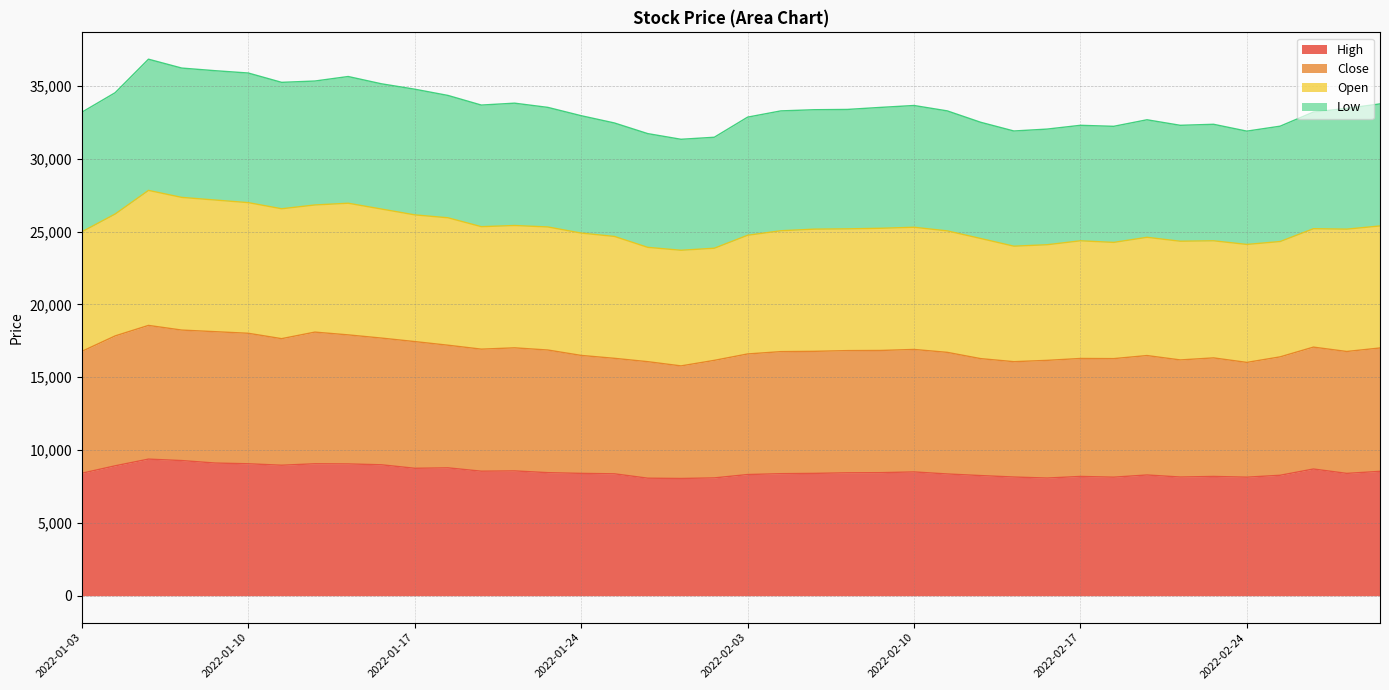

The value of High at 2022-03-03 is 8540. True or false?

True